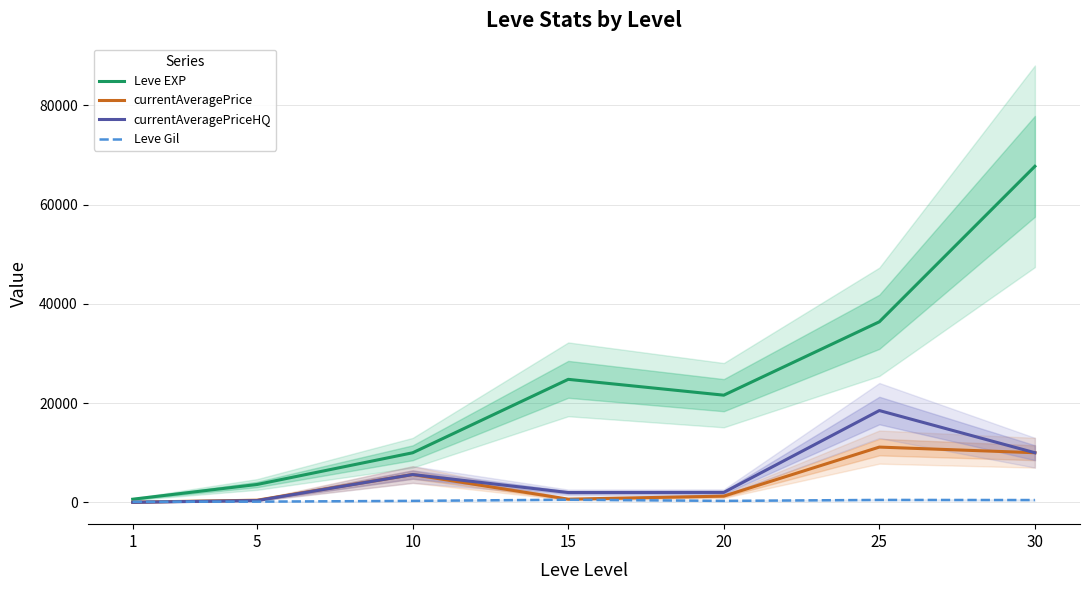

Reading left to right, transcribe all the data shown in this chart.

Leve EXP: 630.0	3600.0	9990.0	24790.0	21600.0	36390.0	67730.0
currentAveragePrice: 29.7	429.2	5600.0	640.8	1249.8	11134.5	9998.0
currentAveragePriceHQ: 2.0	356.0	5600.0	1974.5	2000.0	18499.5	10000.0
Leve Gil: 113.0	139.0	293.0	529.0	290.0	485.0	463.0